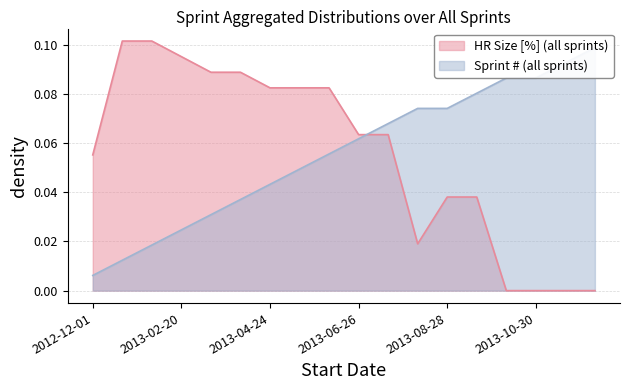

Count the number of categories in the chart.

18